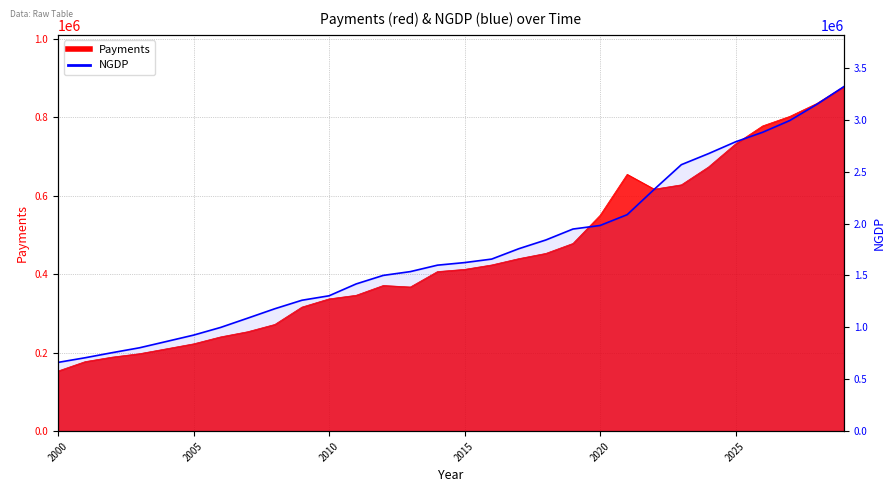

How many data points are less than 1624167?

15